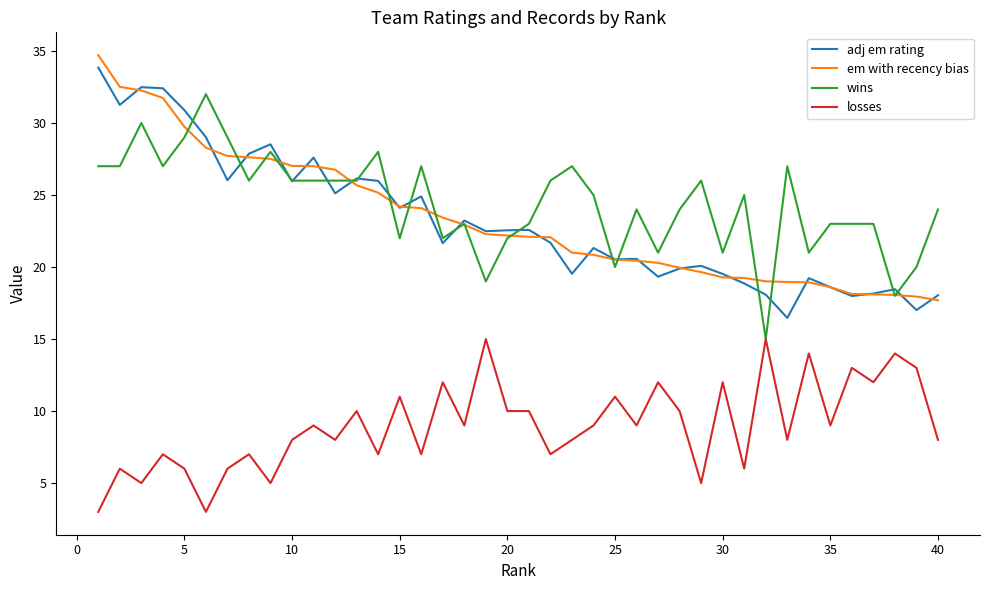

Is this an area chart (filled region under the line)?

No